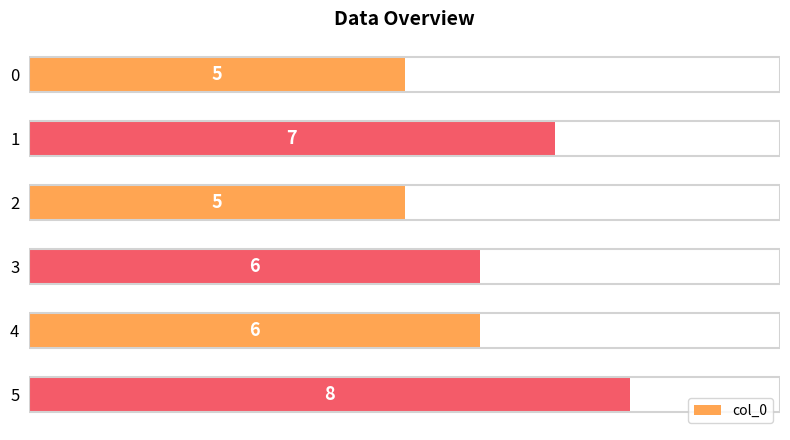

What is the change in value from 2 to 4?

+1